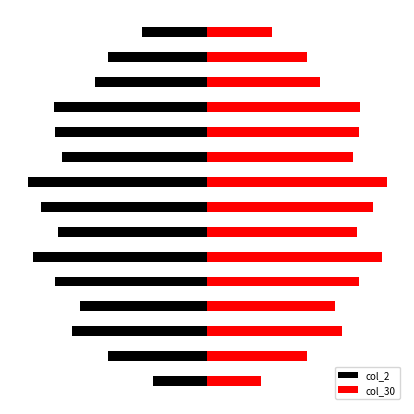

How many data points does each series have?

15